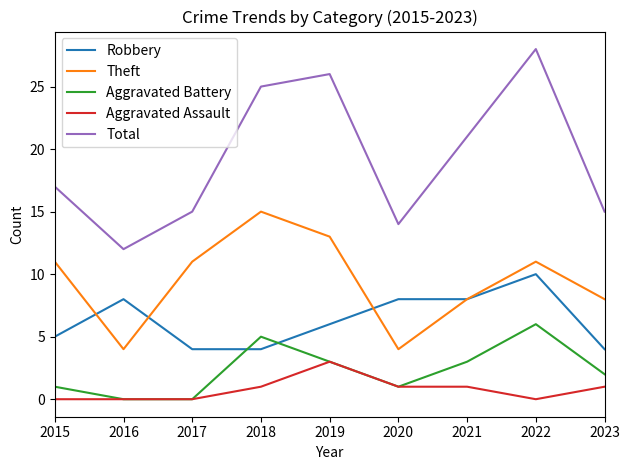

How many lines are shown in the chart?

5